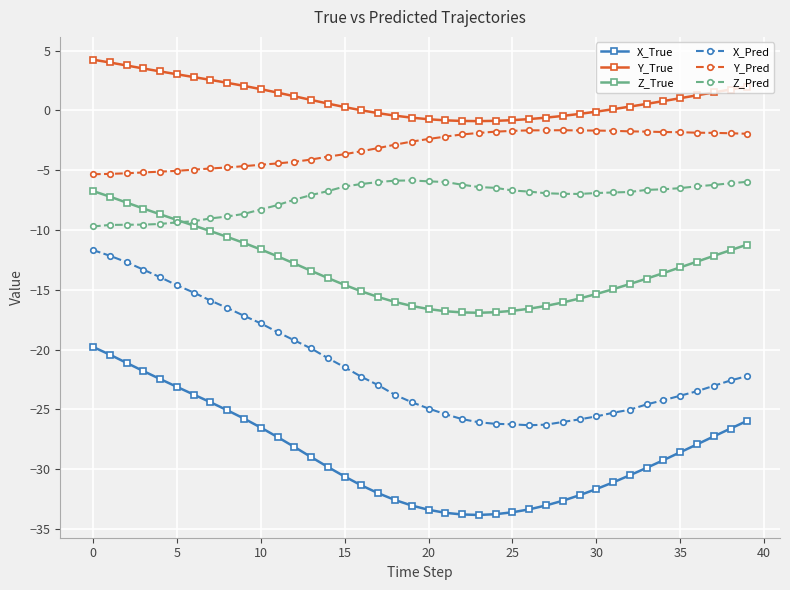

Does the chart have visible grid lines?

Yes